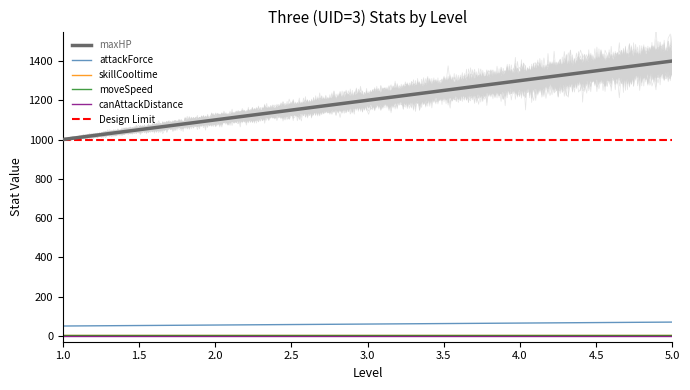

True or false: skillCooltime has more than 1 interior local peaks.

False